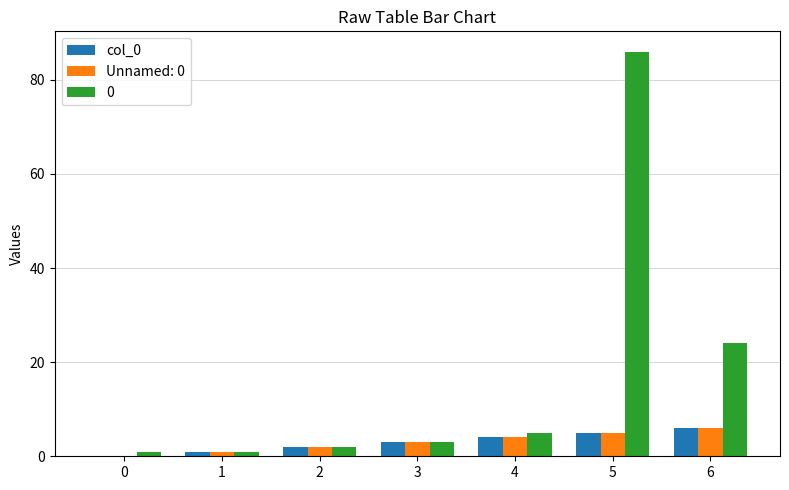

Is the value of col_0 at 5 greater than the value of Unnamed: 0 at 0?

Yes